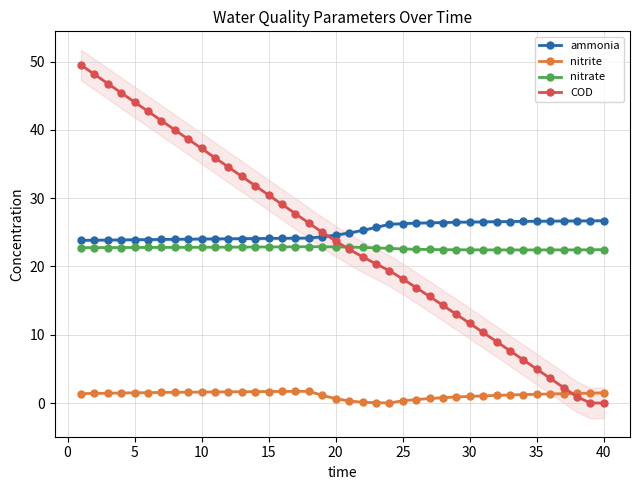

How many series are shown in this chart?

4